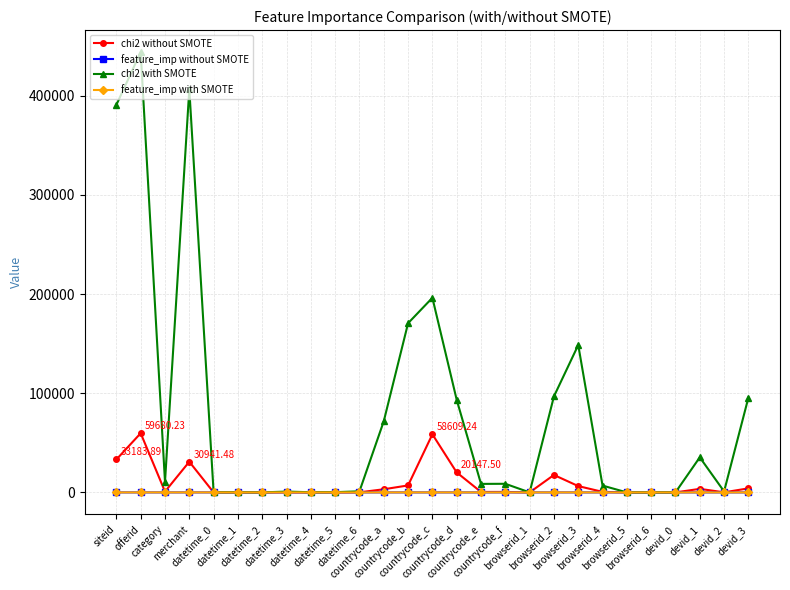

True or false: chi2 with SMOTE has more than 1 interior local peaks.

True